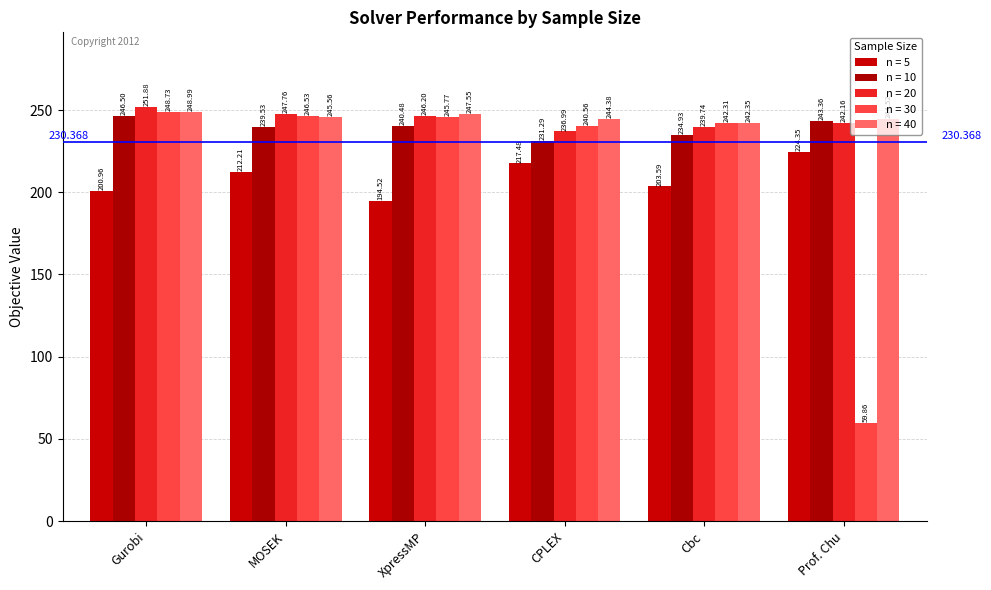

The n = 10 series shows 48.7 at CPLEX. True or false?

False